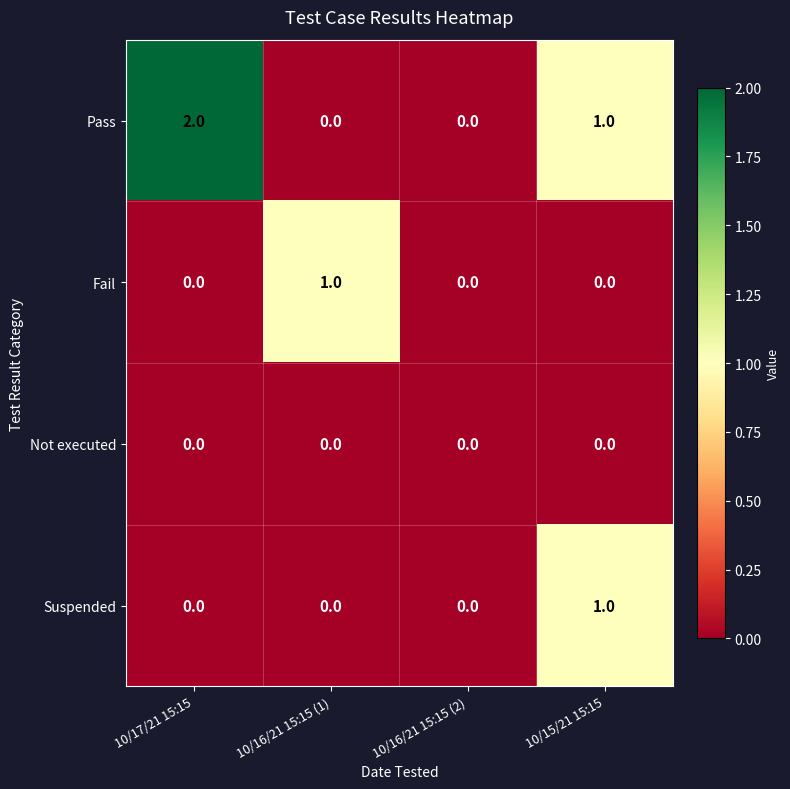

The Not executed series shows 0 at 10/16/21 15:15 (1). True or false?

True